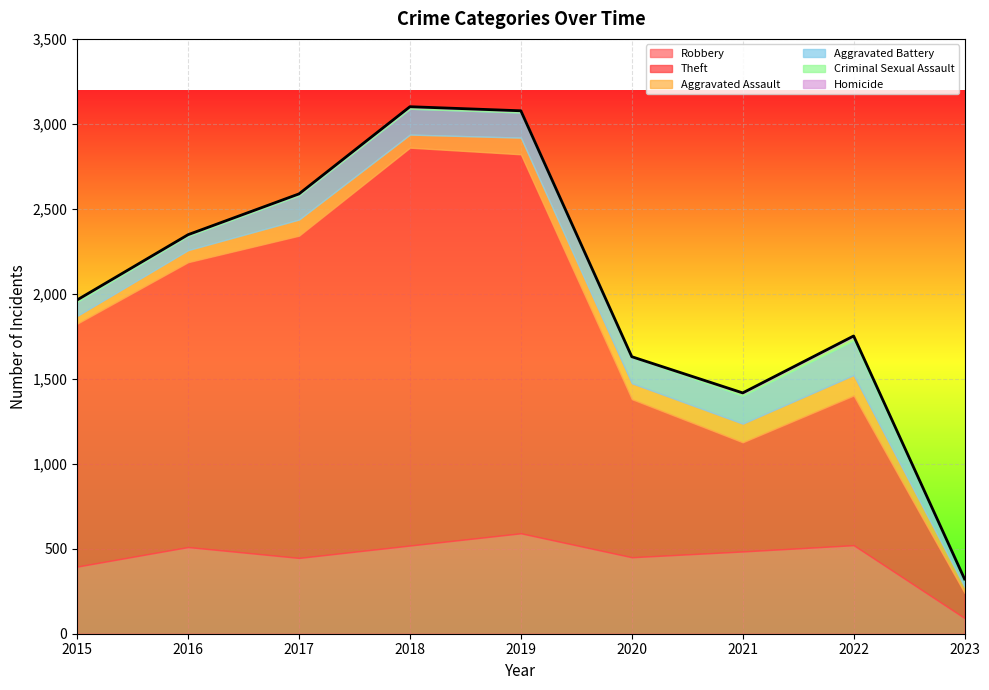

True or false: Aggravated Battery and Theft cross at least once.

False